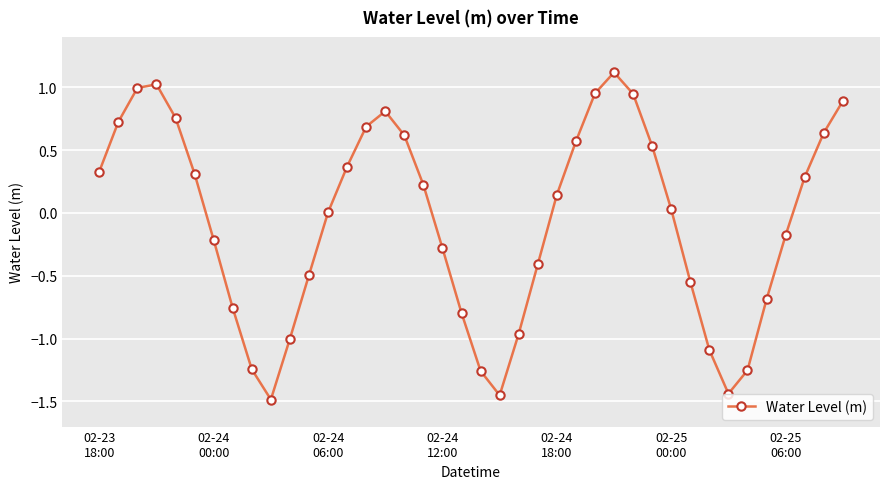

True or false: the data has more than 2 interior local peaks.

True